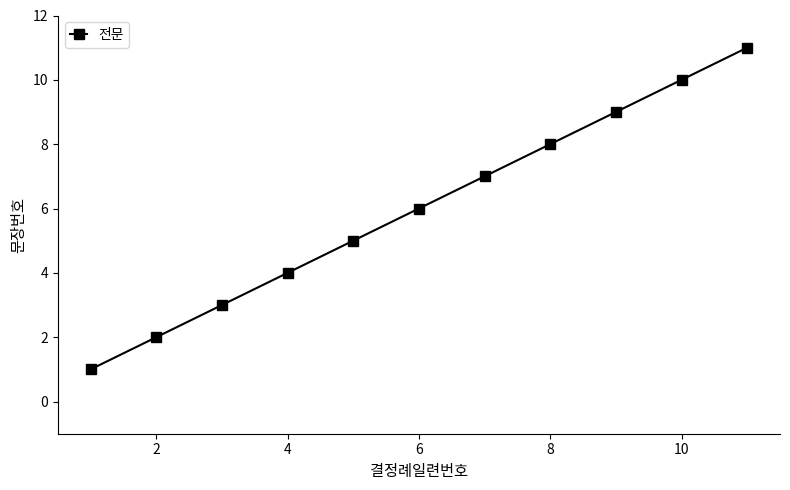

What is the greatest value displayed?

11